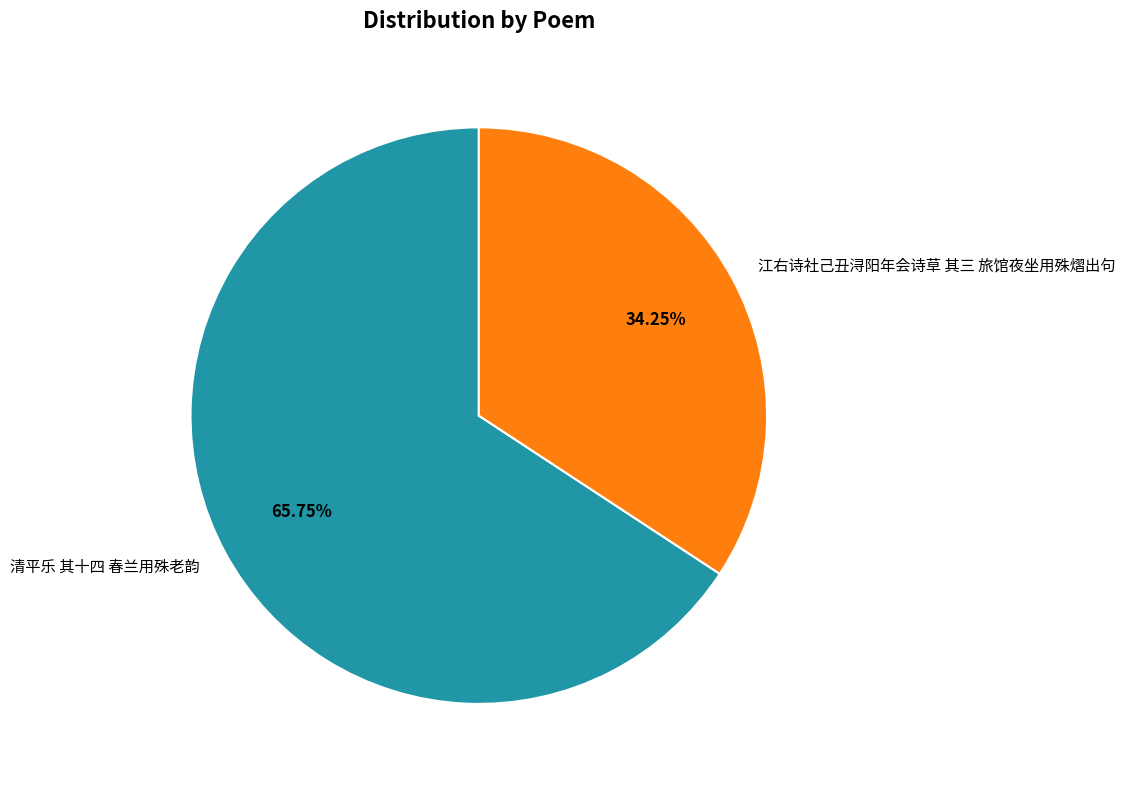

What percentage is the 清平乐 其十四 春兰用殊老韵 slice, to the nearest percent?

66%